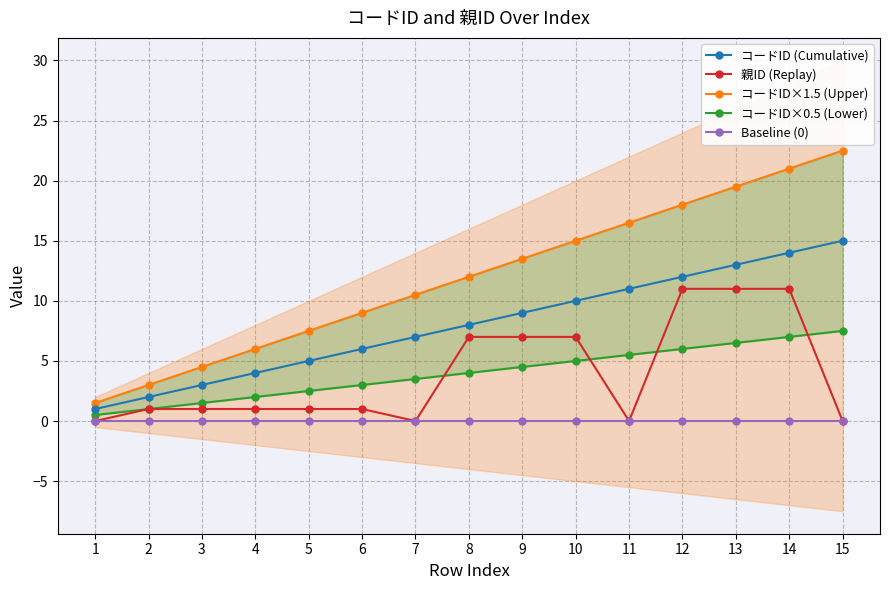

Reading right to left, transcribe all the data shown in this chart.

コードID (Cumulative): 15=15.0	14=14.0	13=13.0	12=12.0	11=11.0	10=10.0	9=9.0	8=8.0	7=7.0	6=6.0	5=5.0	4=4.0	3=3.0	2=2.0	1=1.0
親ID (Replay): 15=0.0	14=11.0	13=11.0	12=11.0	11=0.0	10=7.0	9=7.0	8=7.0	7=0.0	6=1.0	5=1.0	4=1.0	3=1.0	2=1.0	1=0.0
コードID×1.5 (Upper): 15=22.5	14=21.0	13=19.5	12=18.0	11=16.5	10=15.0	9=13.5	8=12.0	7=10.5	6=9.0	5=7.5	4=6.0	3=4.5	2=3.0	1=1.5
コードID×0.5 (Lower): 15=7.5	14=7.0	13=6.5	12=6.0	11=5.5	10=5.0	9=4.5	8=4.0	7=3.5	6=3.0	5=2.5	4=2.0	3=1.5	2=1.0	1=0.5
Baseline (0): 15=0.0	14=0.0	13=0.0	12=0.0	11=0.0	10=0.0	9=0.0	8=0.0	7=0.0	6=0.0	5=0.0	4=0.0	3=0.0	2=0.0	1=0.0